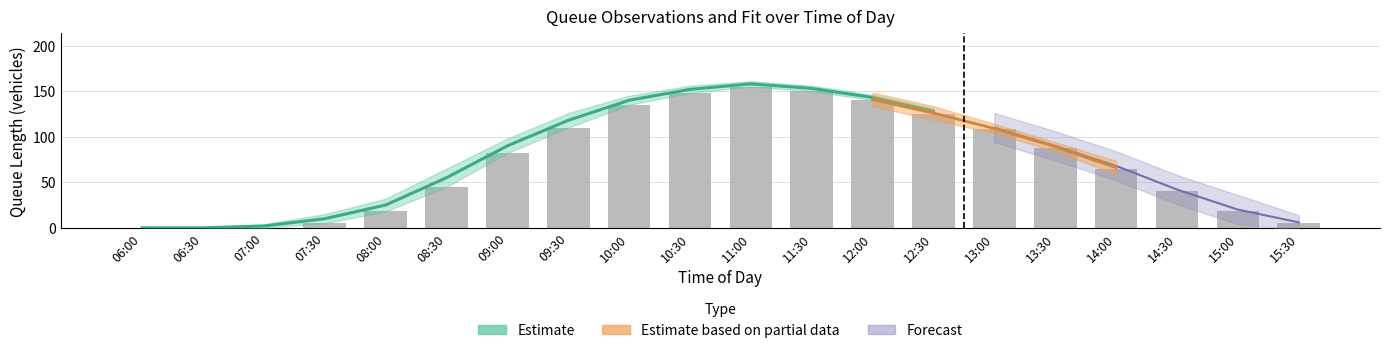

Where is the data nearest to the value 77?

09:00